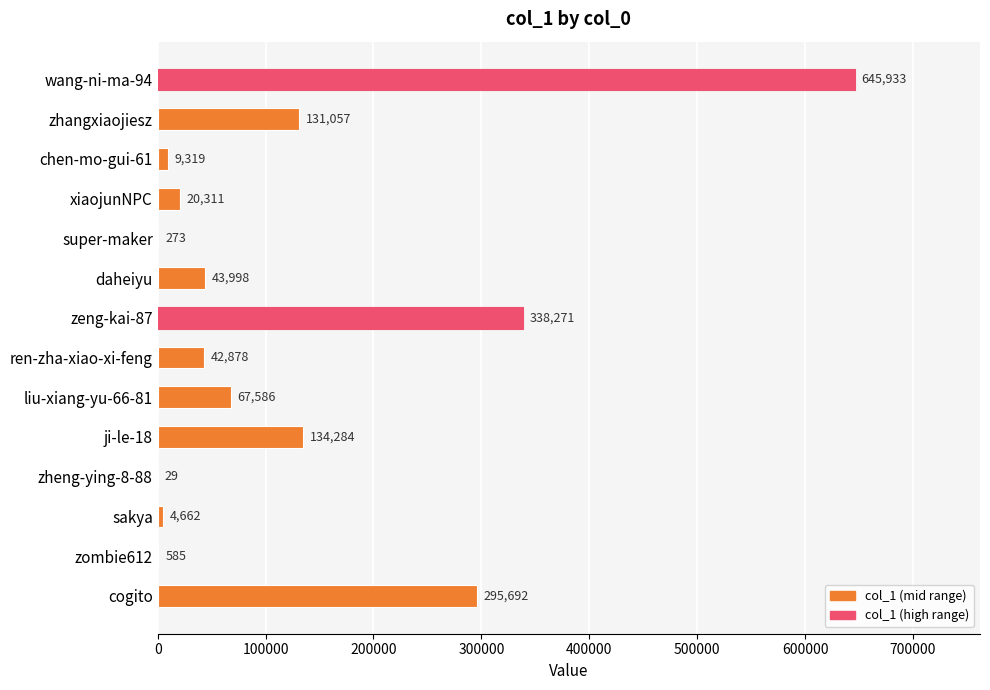

At which label is the value closest to 322981?

zeng-kai-87